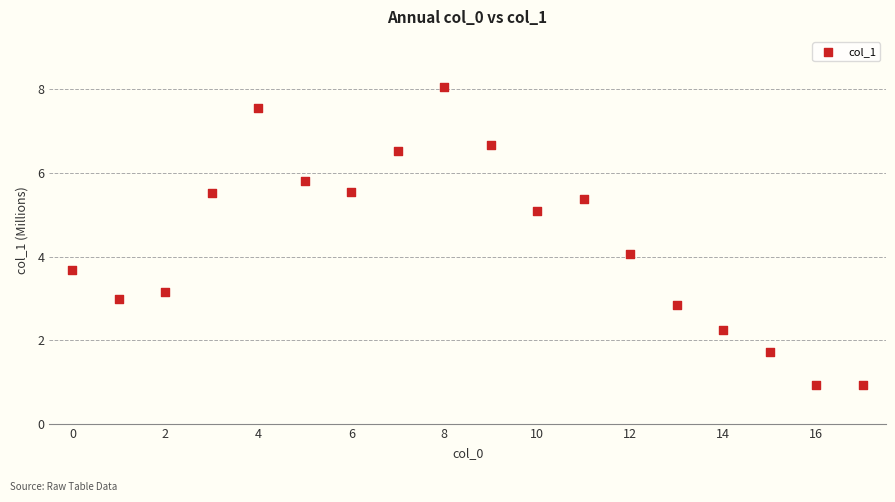

What is the range of Y values (max minus min)?

7.1